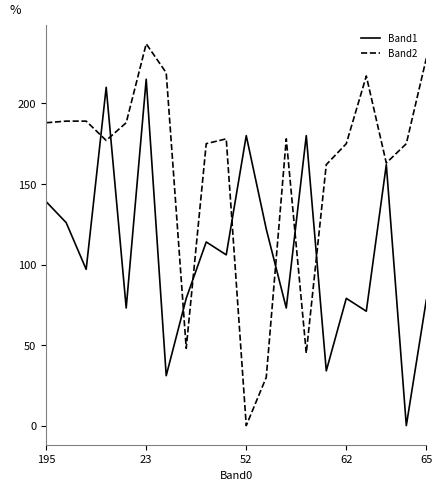

Which series ends up on top after the final intersection of Band2 and Band1?

Band2